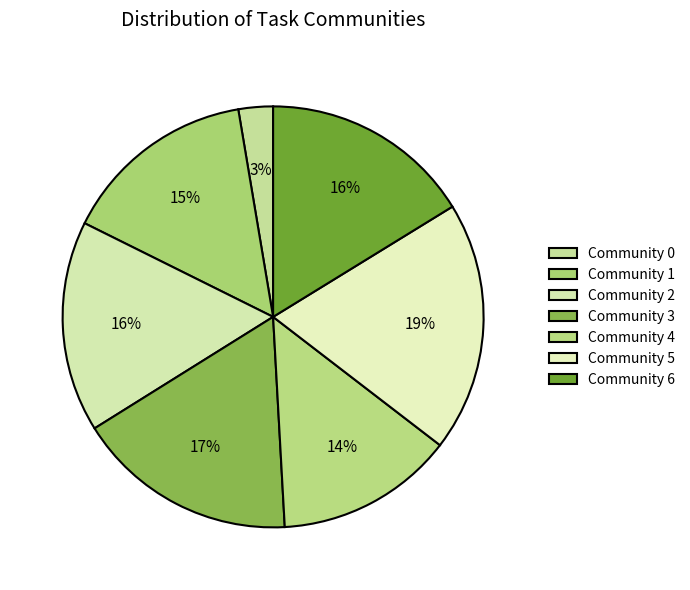

Which has a higher value, Community 6 or Community 4?

Community 6